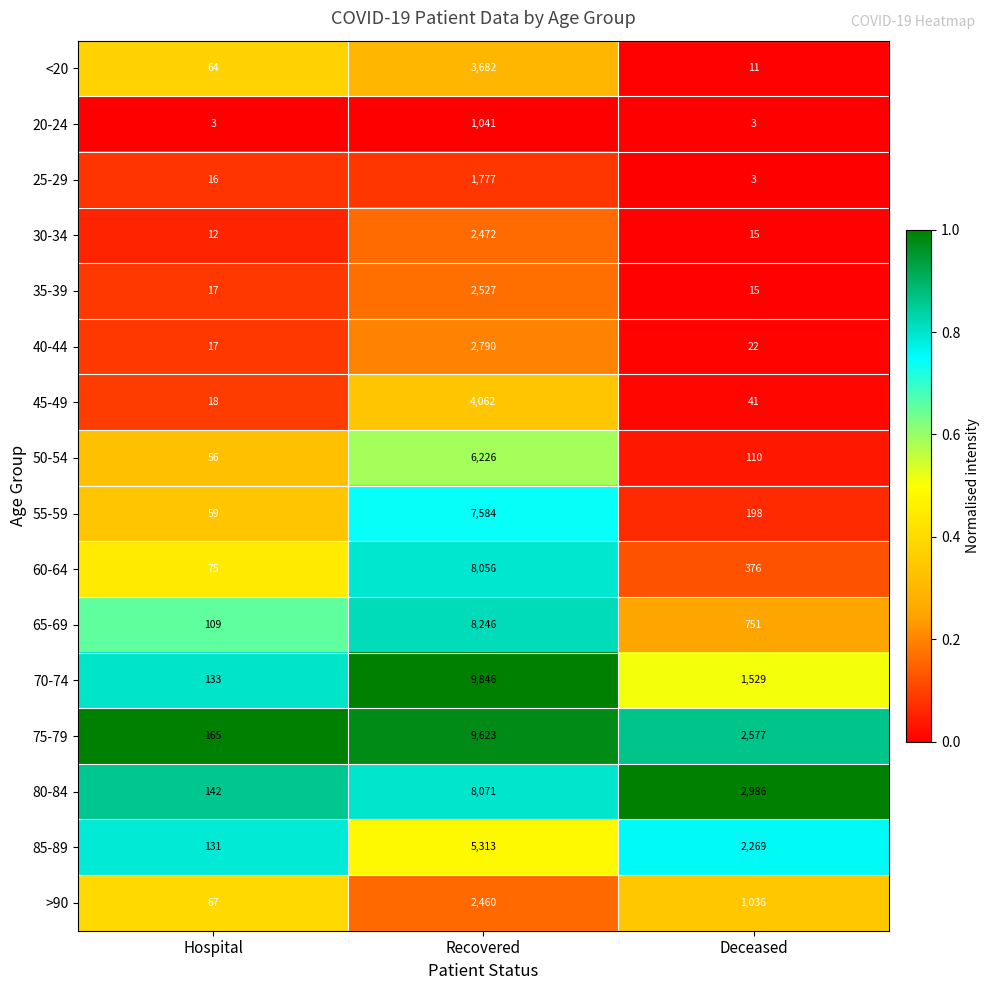

What is the minimum value shown in the chart?

3